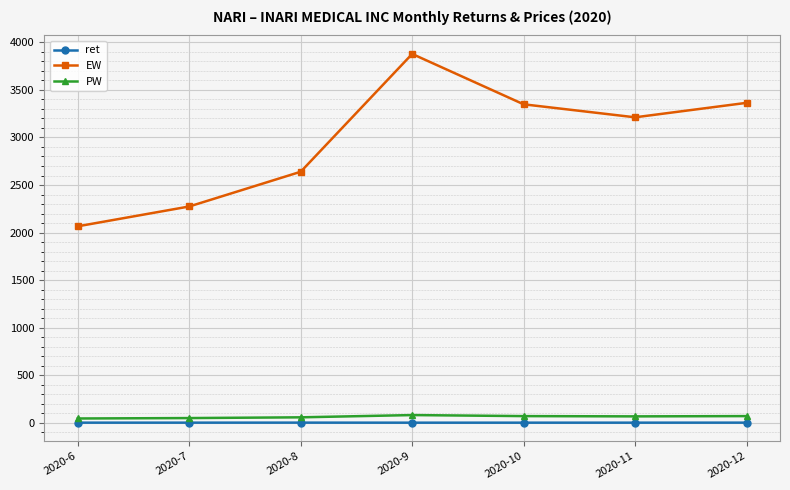

How many values in the PW series are below 66?

3